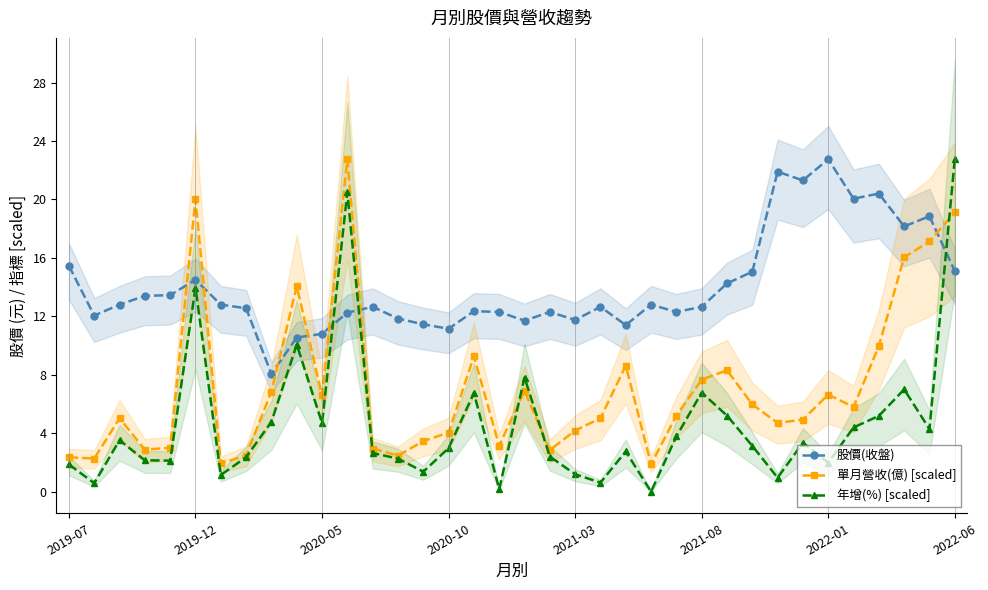

What is the lowest value of the 單月營收(億) [scaled] series?

1.9